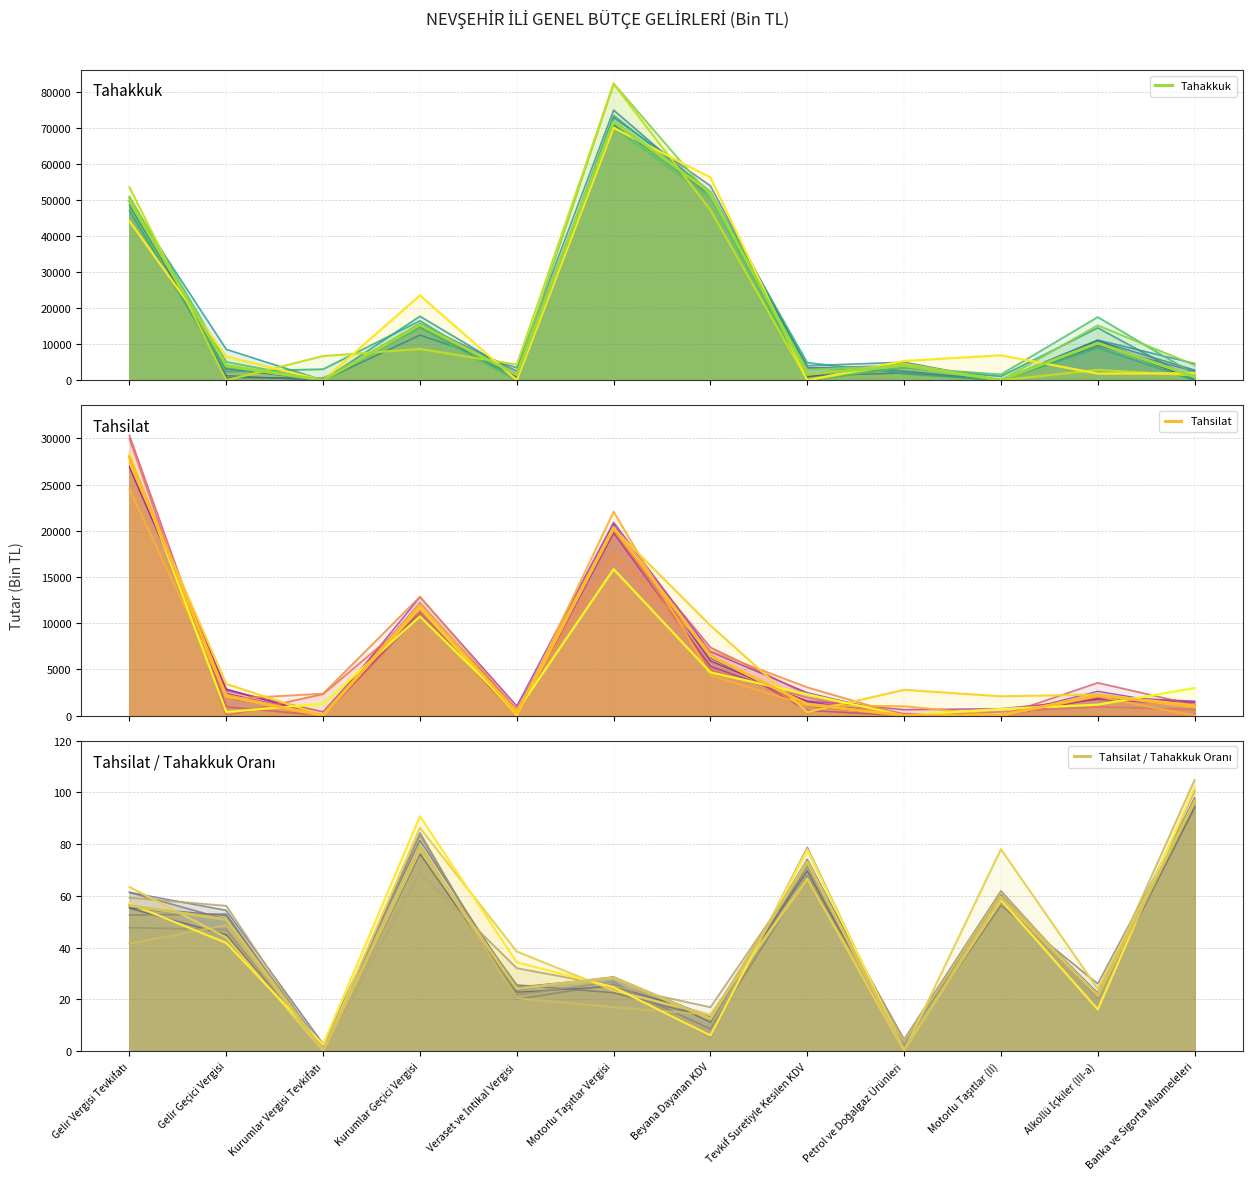

Is the value of Tahsilat / Tahakkuk Oranı at Motorlu Taşıtlar (II) greater than the value of Tahsilat at Petrol ve Doğalgaz Ürünleri?

Yes